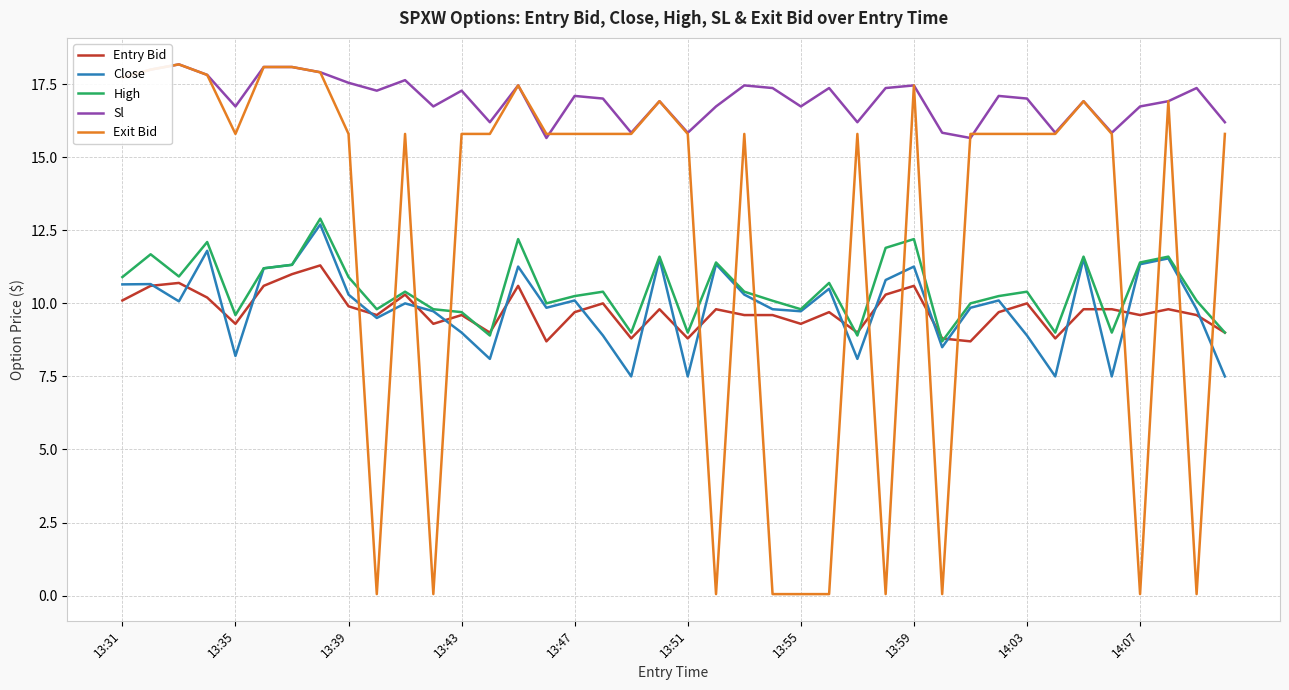

What is the lowest value of the Close series?

7.5